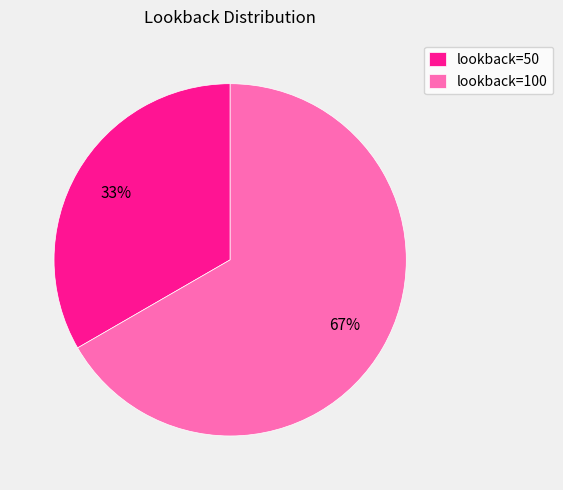

Count the number of slices in the pie.

2